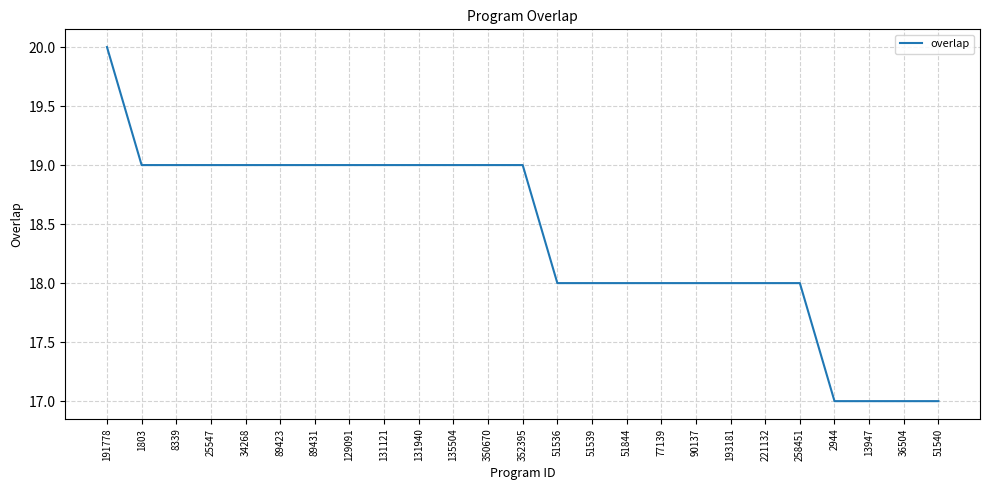

True or false: the data shows 6 at 51539.

False